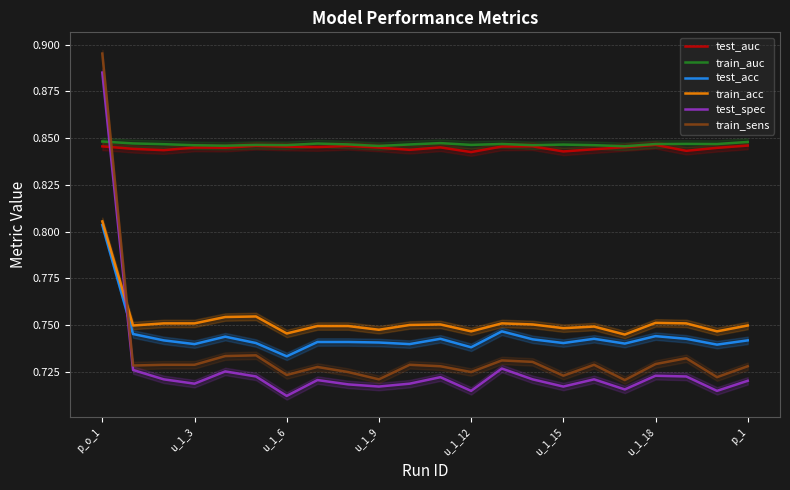

The value of test_spec at u_1_3 is 0.9. True or false?

False